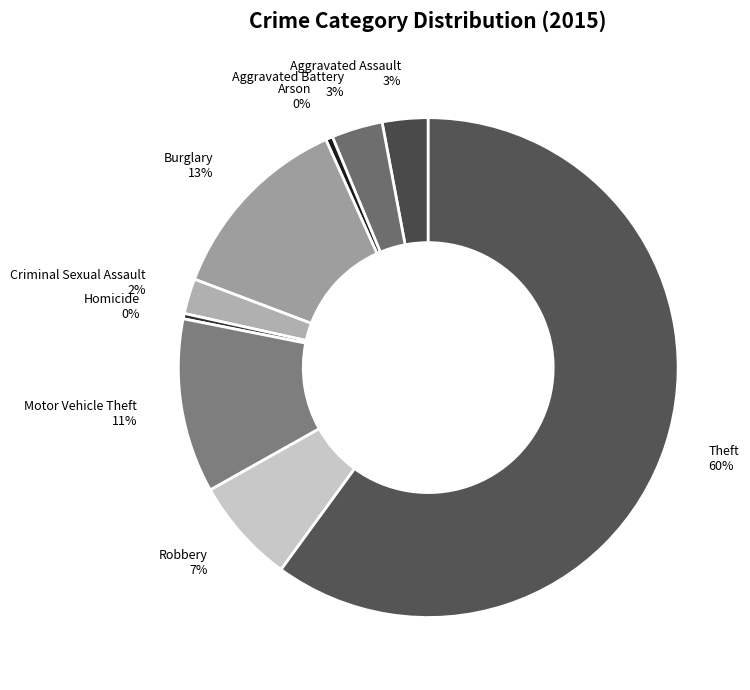

Combined, do Theft and Arson account for over 50%?

Yes